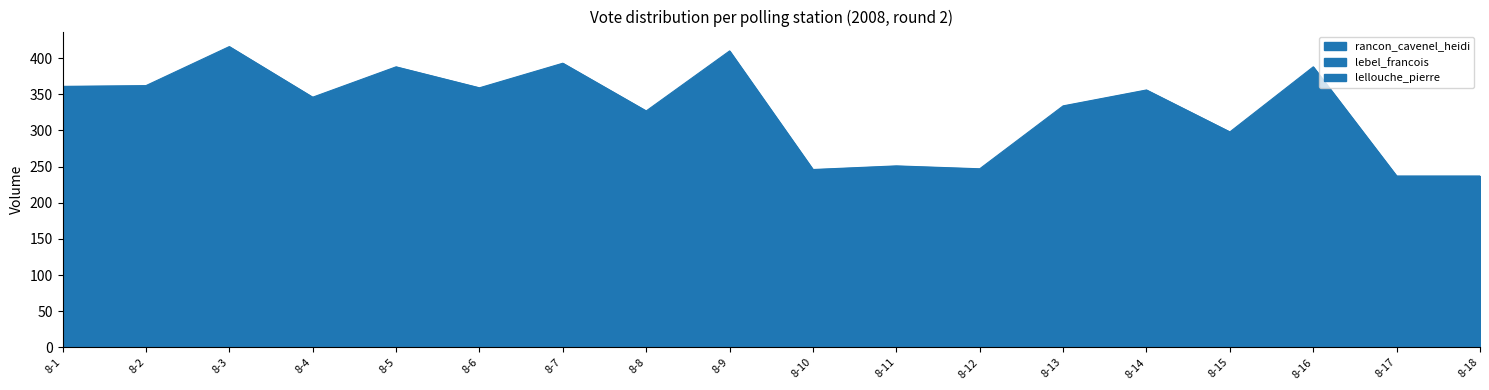

Which has a higher value, 8-5 or 8-13?

8-5